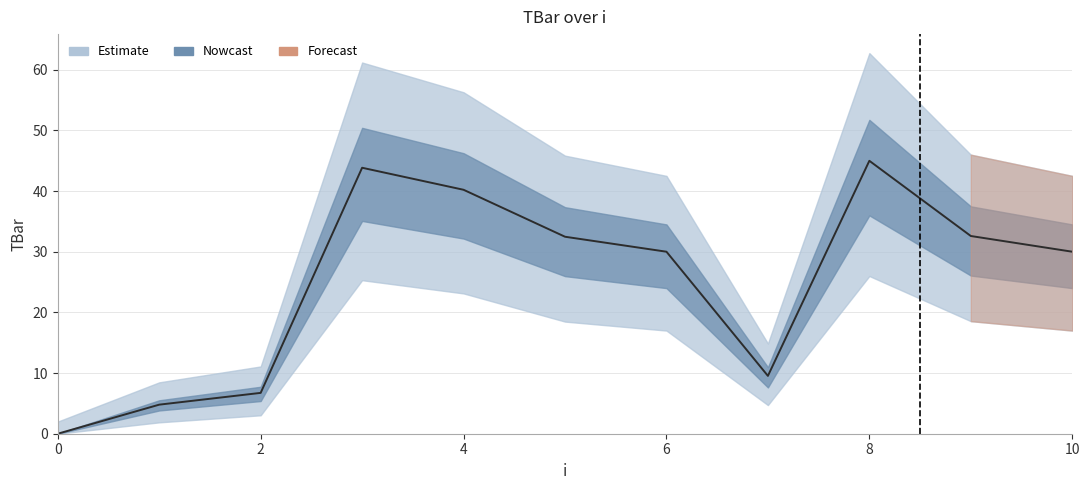

At which category does the chart reach its peak across all series?

8